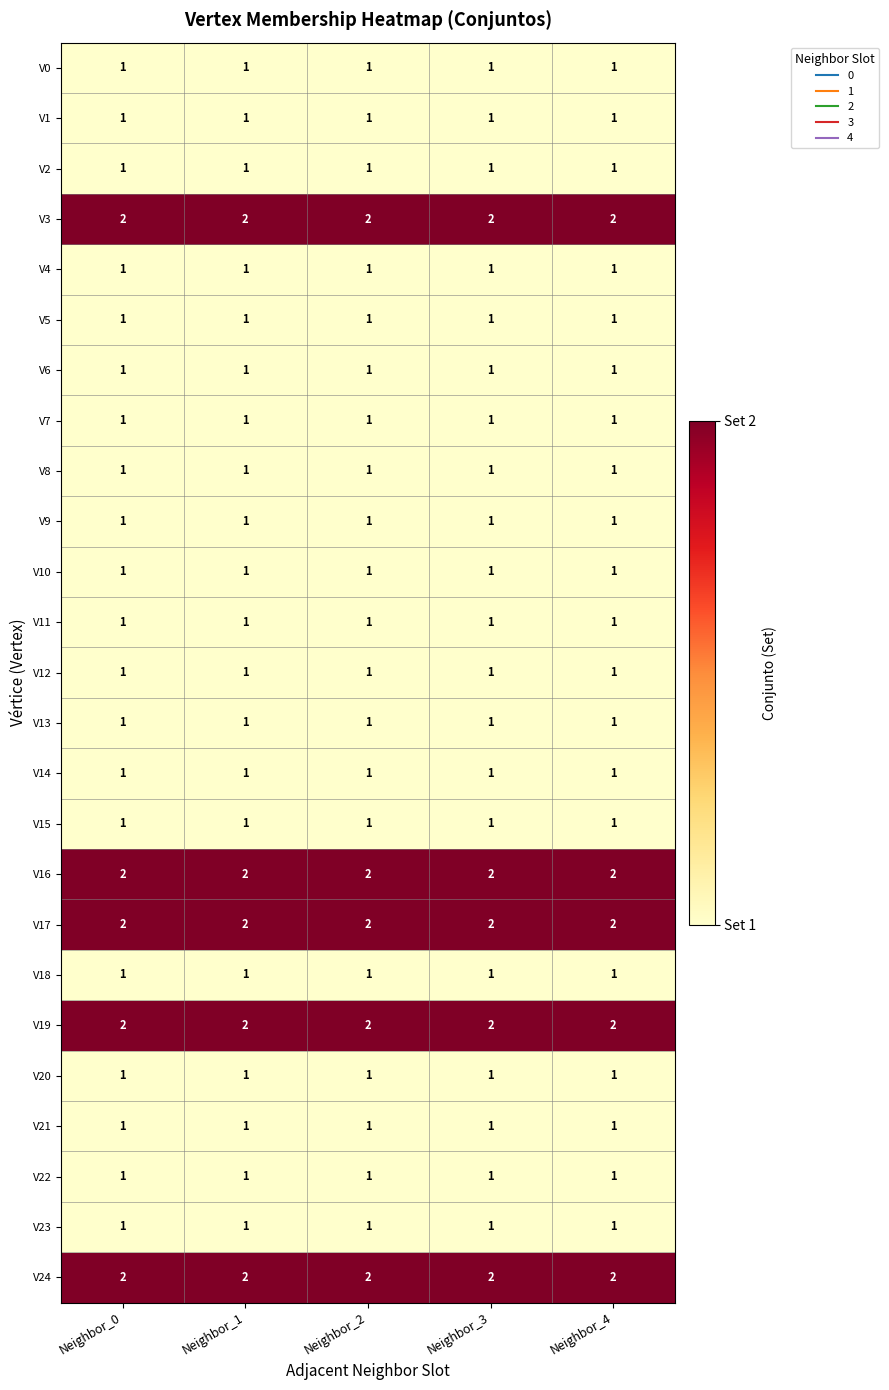

What is the total value across all series at Neighbor_0?

30